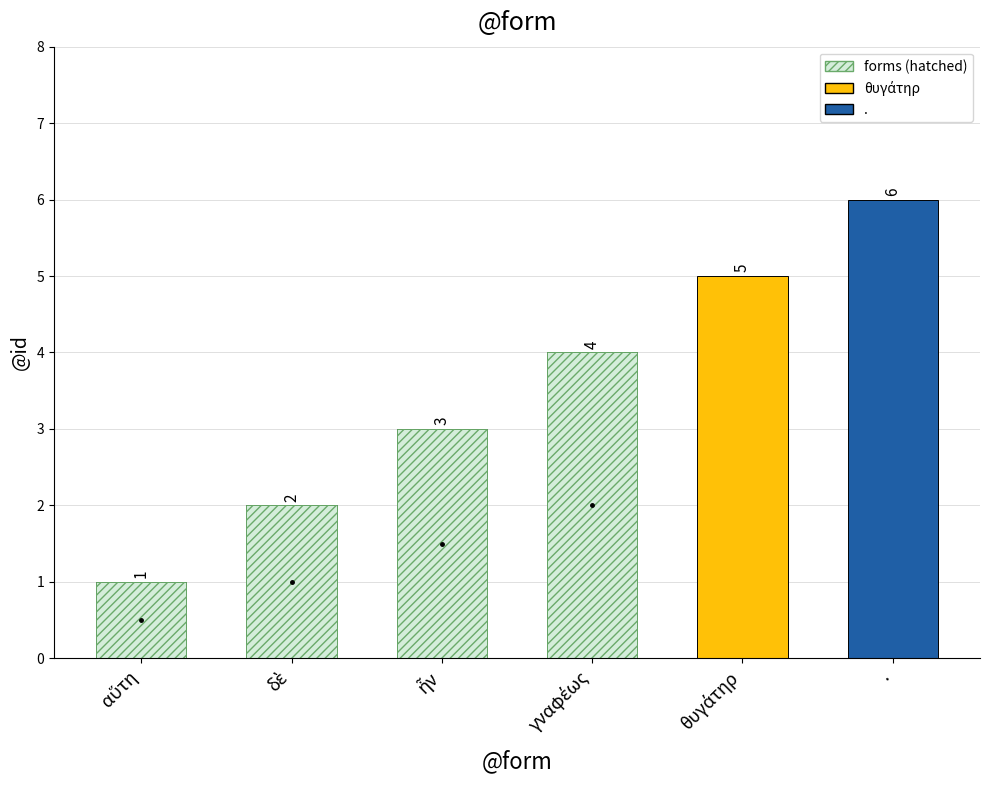

Reading left to right, list all the values displayed in this chart.

1	2	3	4	5	6